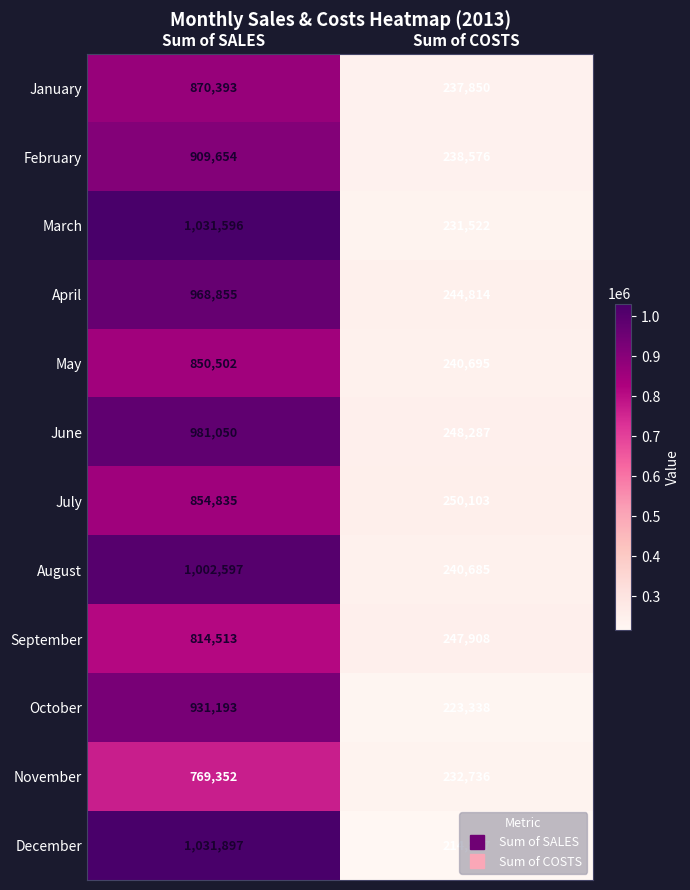

Which series has the largest total across all categories?

March